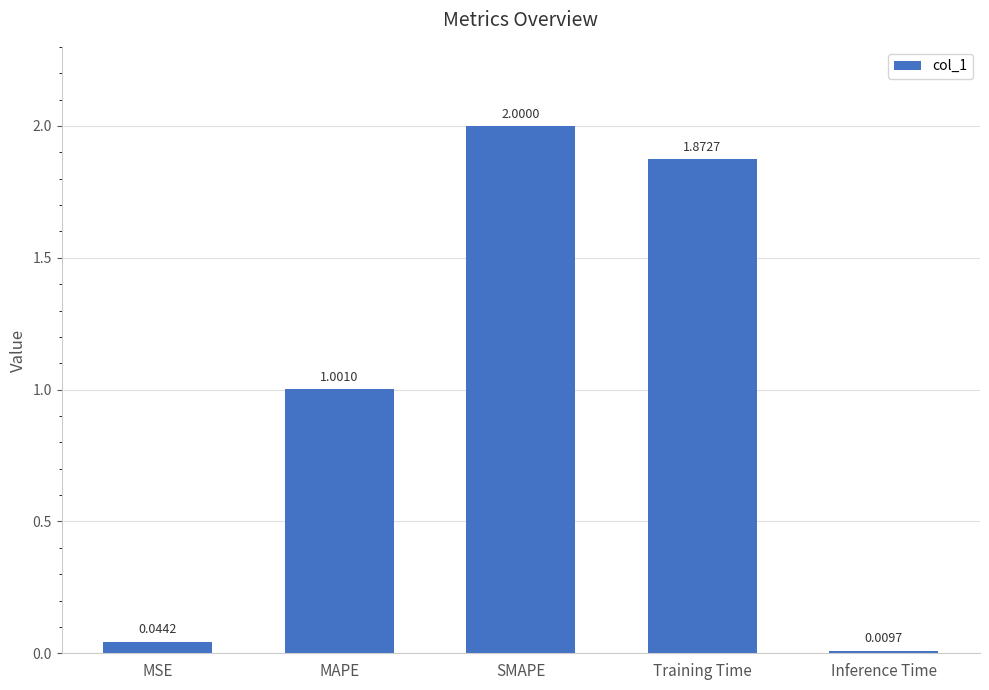

Rank the categories by value from highest to lowest.

SMAPE, Training Time, MAPE, MSE, Inference Time